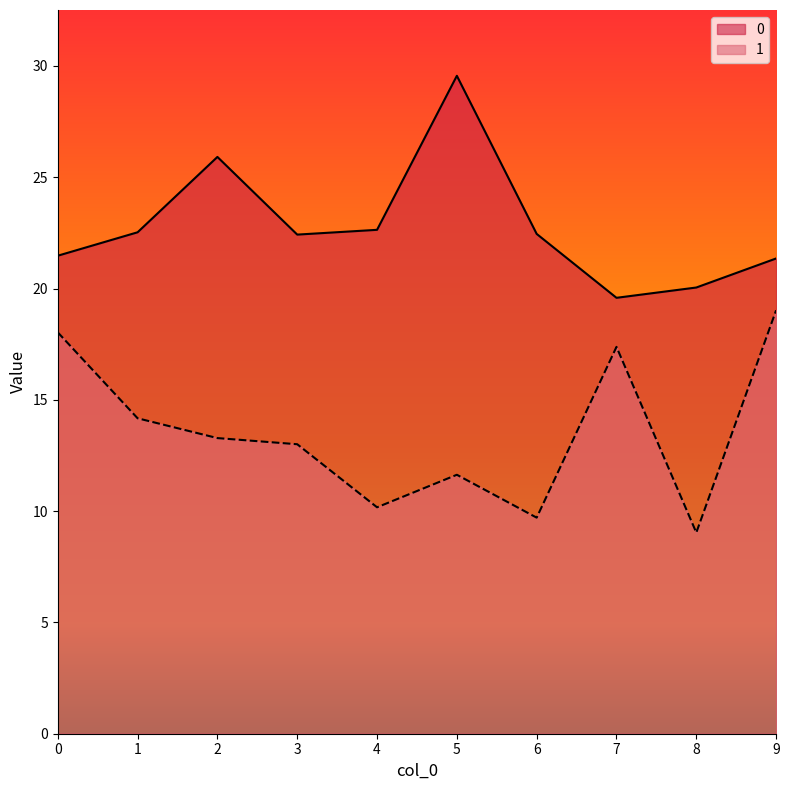

What is the difference between the 0 values at 8 and 6?

2.4